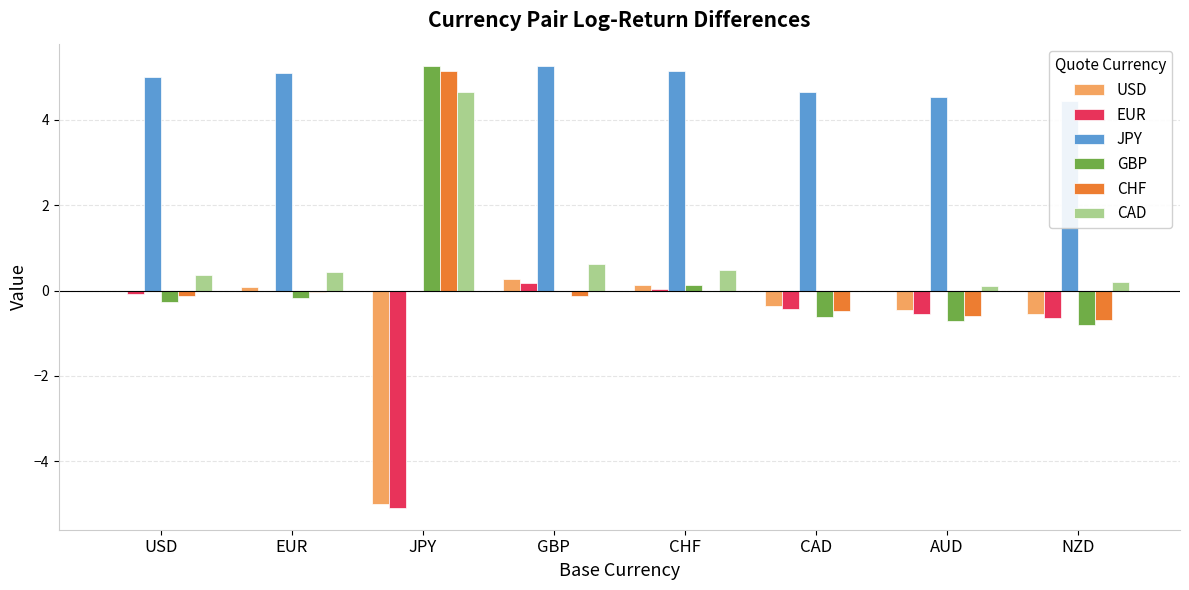

What is the total value across all series at AUD?

2.3